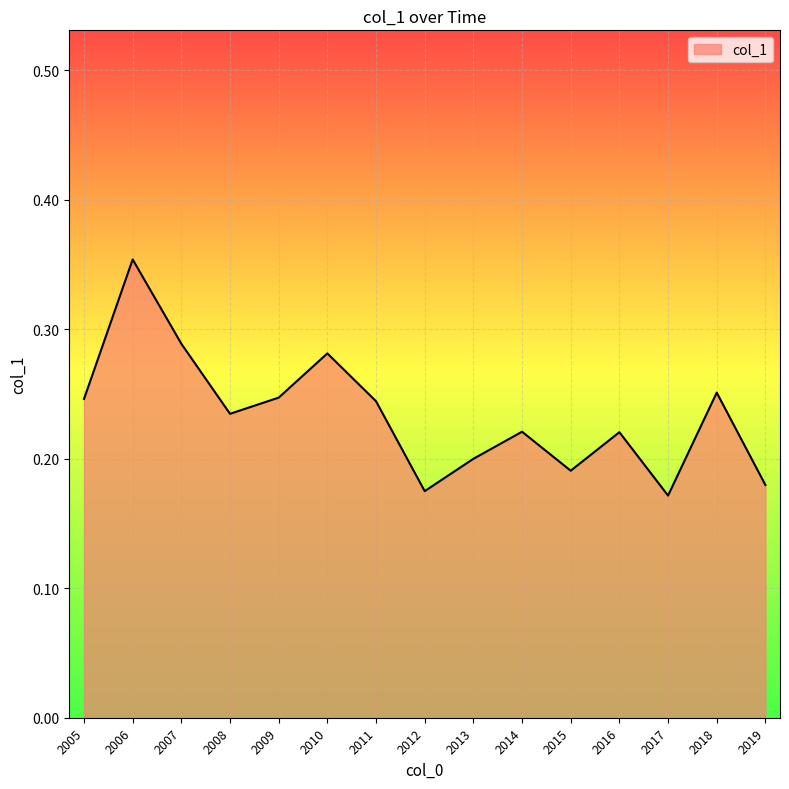

Which has a higher value, 2016 or 2018?

2018